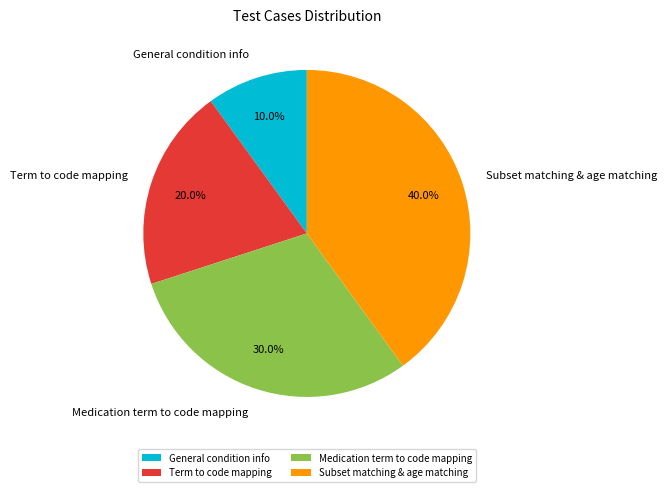

To the nearest percent, what portion does Term to code mapping represent?

20%